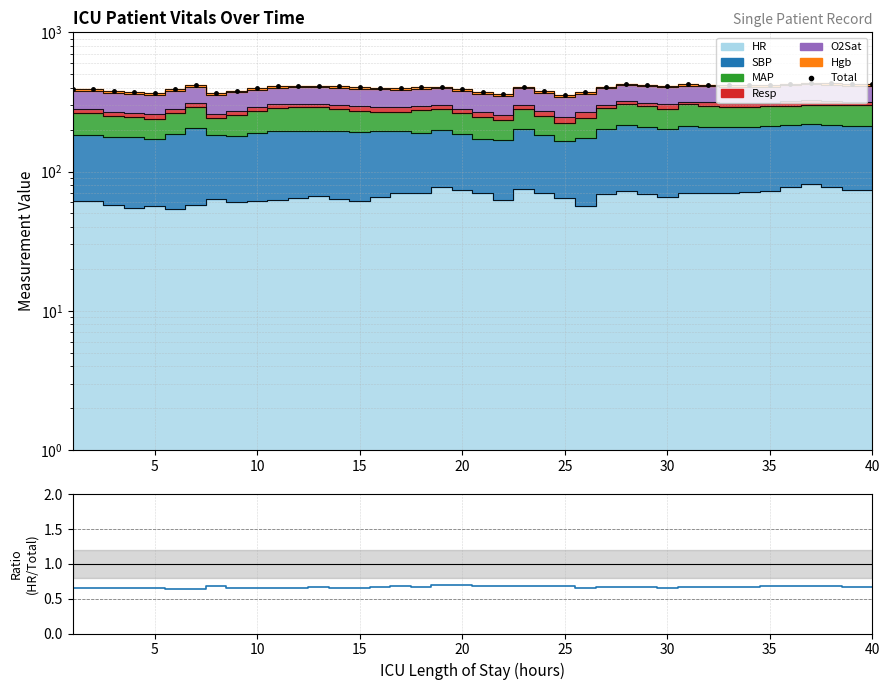

What is the smallest value displayed?

352.0